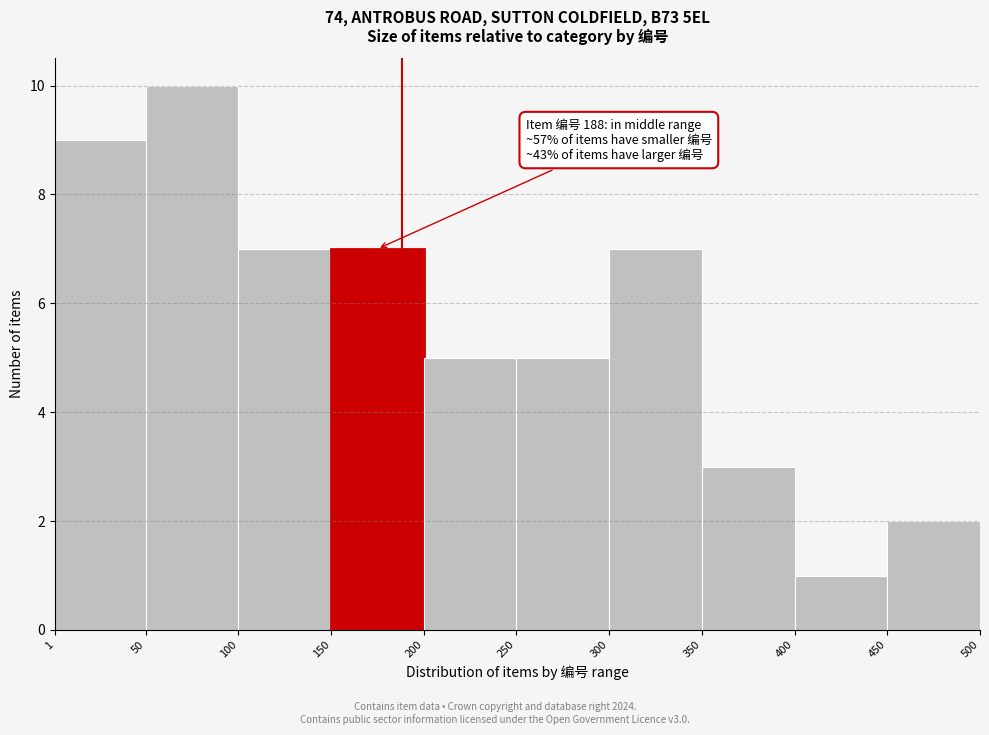

Over which range of the x-axis is the bar tallest?

50 to 100